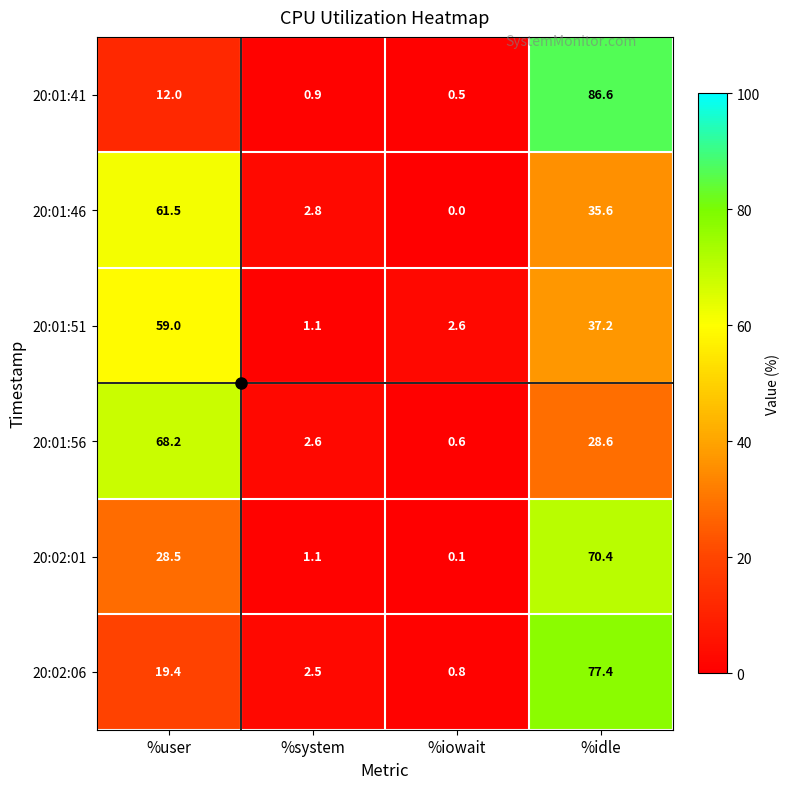

Which series changed the most between %iowait and %idle?

20:01:41